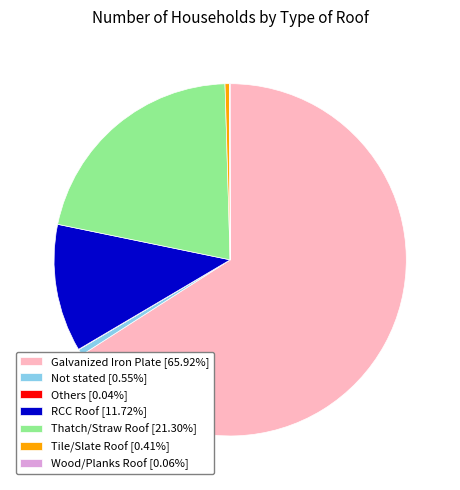

Does Not stated [0.55%] account for over 50% of the chart?

No